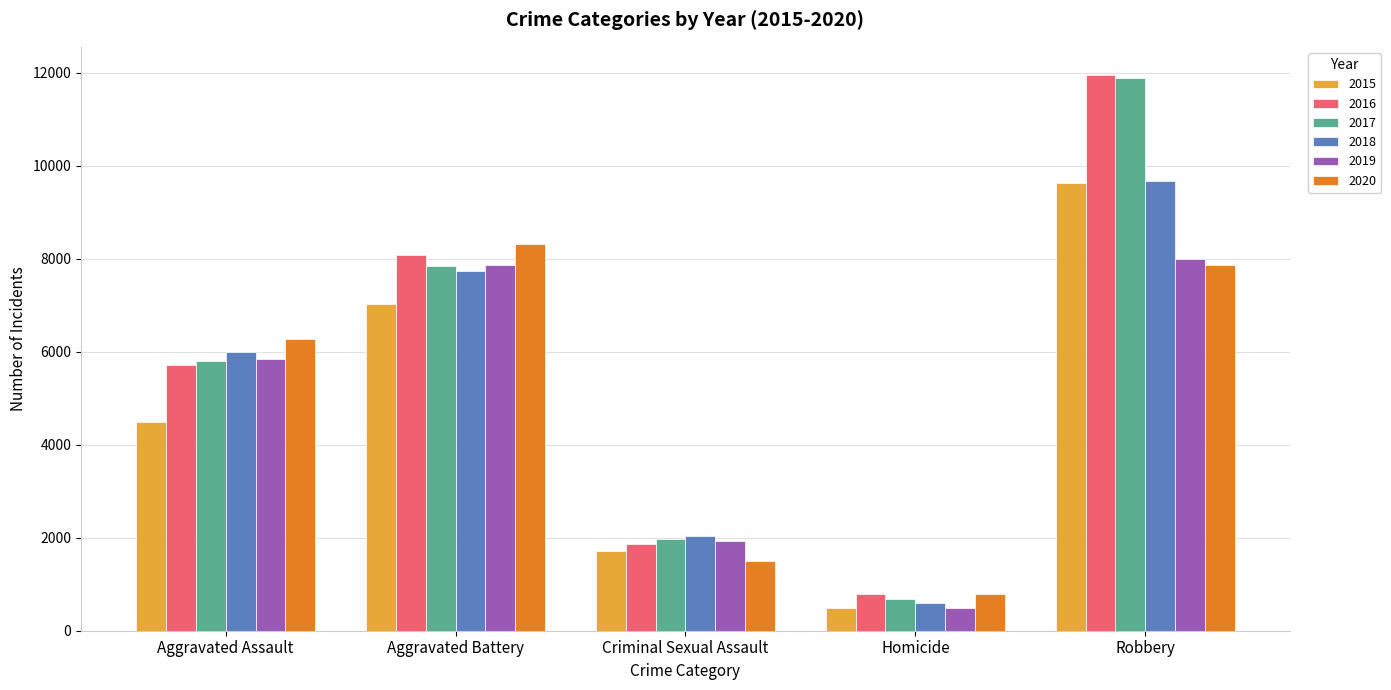

What is the greatest value displayed?

11960